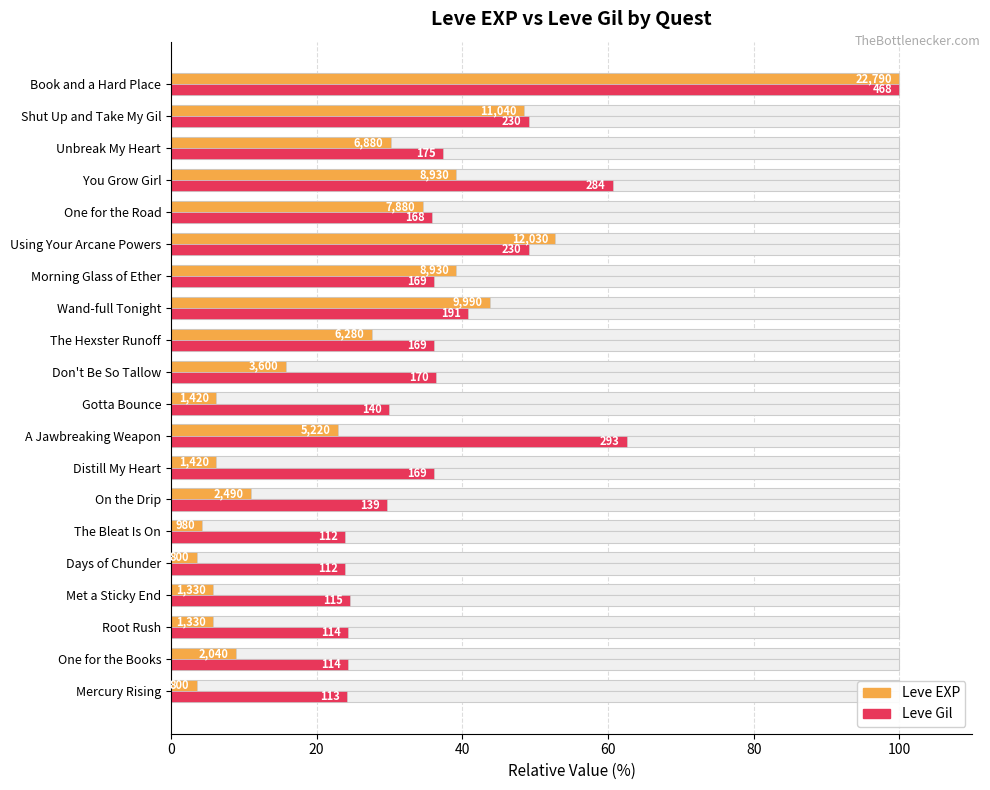

How many categories are shown in the chart?

20